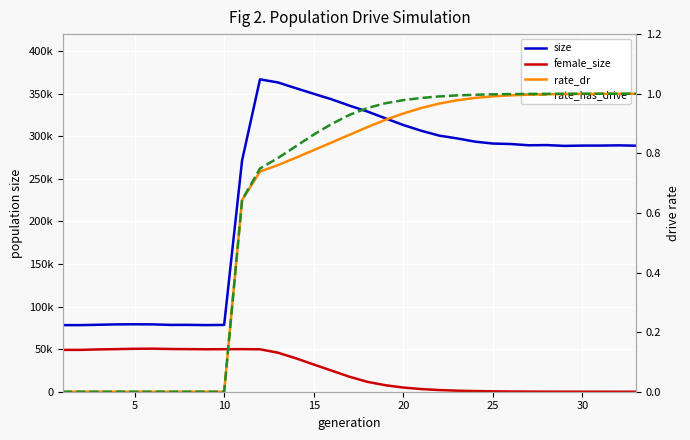

What is the value of the size point at the 6th from the left?

79102.0